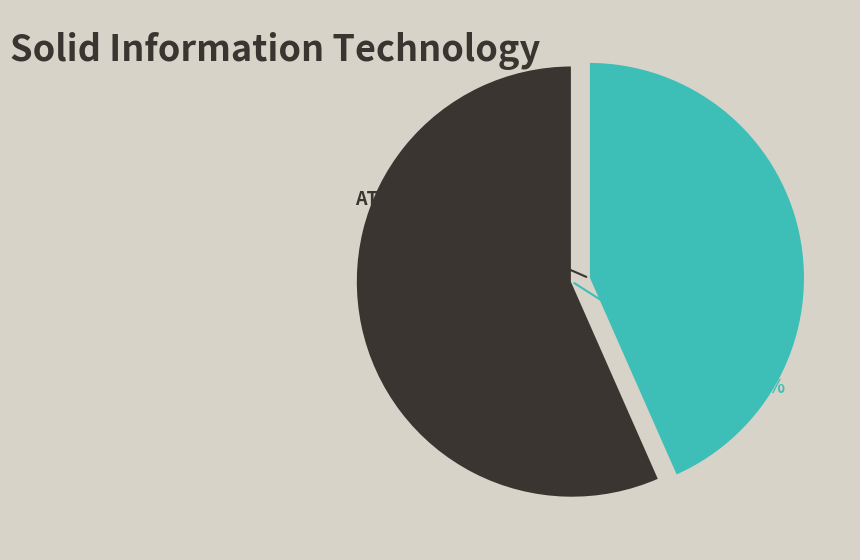

Is there a majority slice in this chart?

Yes